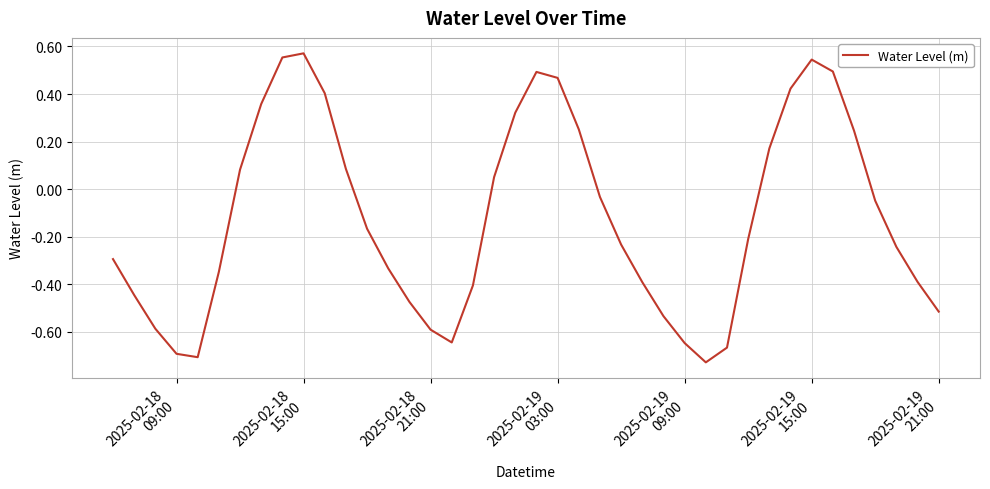

What is the difference between the maximum and minimum values?

1.3